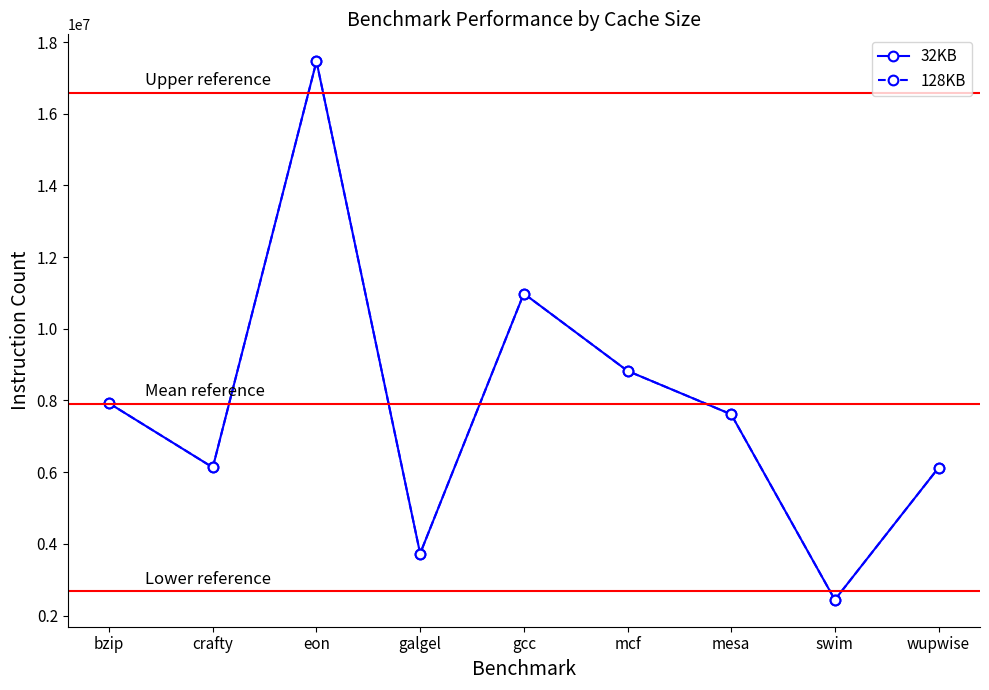

At how many categories does at least one series exceed 7646772?

4